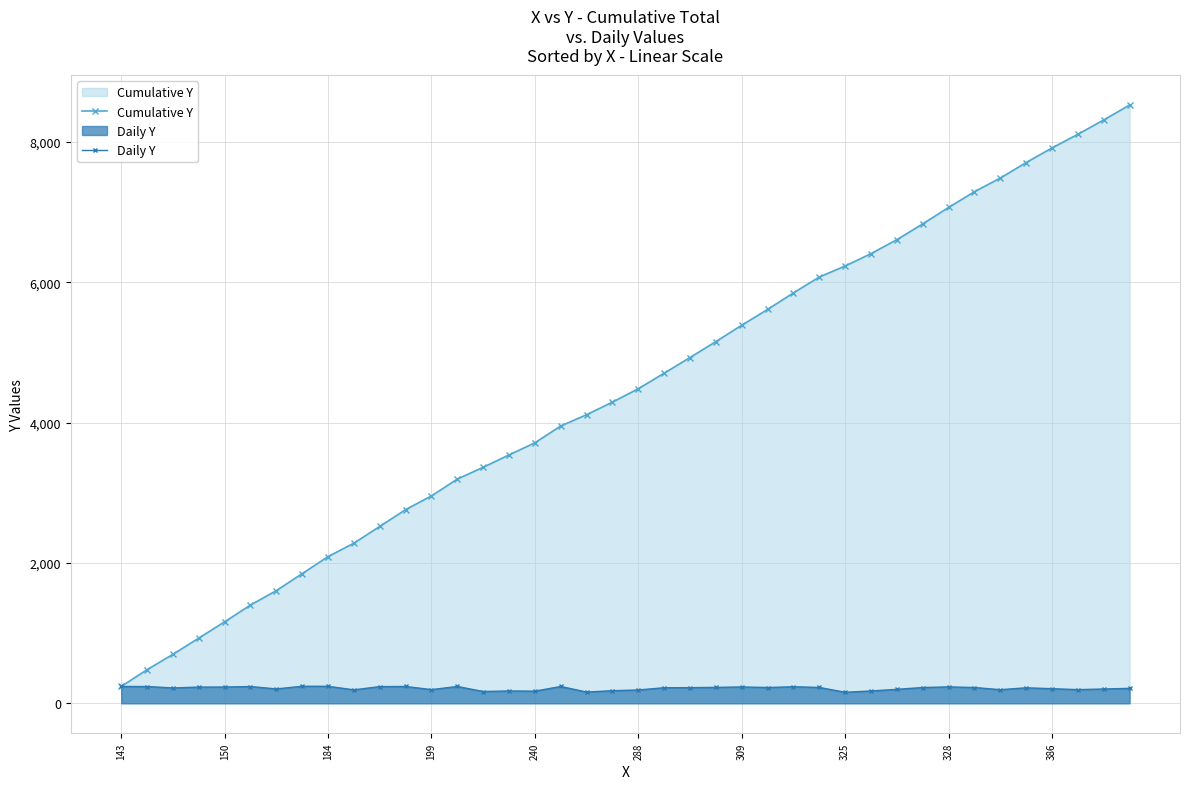

Reading left to right, list all the values displayed in this chart.

Cumulative Y: 240	479	698	929	1161	1400	1605	1848	2090	2282	2520	2760	2955	3195	3363	3539	3712	3952	4112	4292	4482	4704	4927	5154	5387	5612	5848	6074	6231	6407	6606	6831	7065	7290	7484	7705	7913	8108	8312	8525
Daily Y: 240	239	219	231	232	239	205	243	242	192	238	240	195	240	168	176	173	240	160	180	190	222	223	227	233	225	236	226	157	176	199	225	234	225	194	221	208	195	204	213